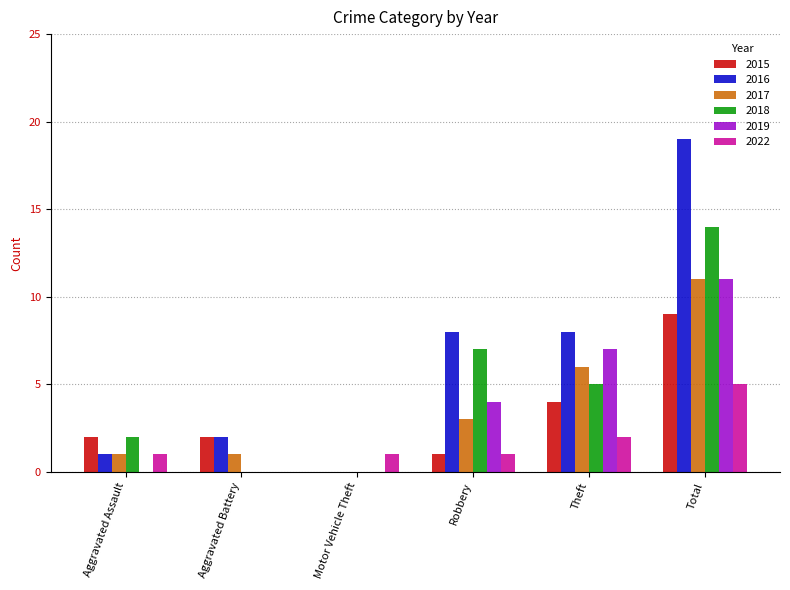

Count the 2019 values in the range 0 to 7.

5